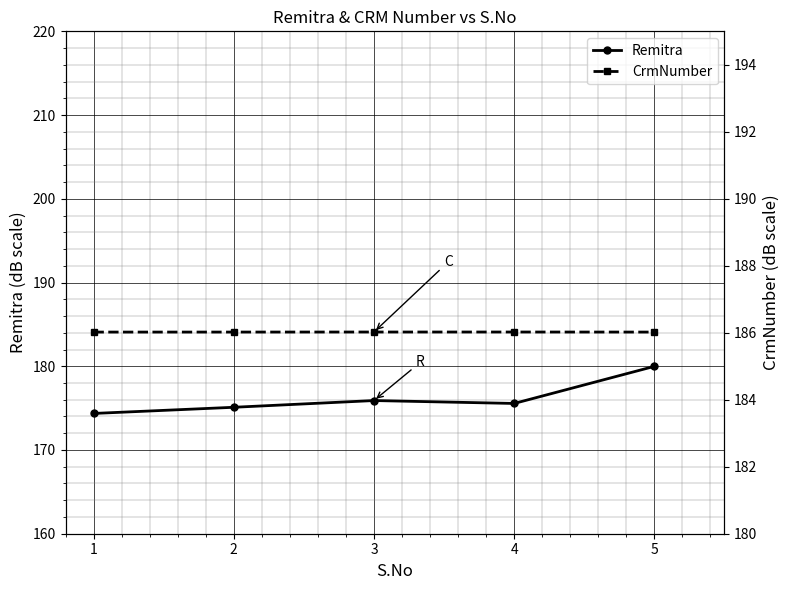

Which has a higher value, 1 or 3?

3